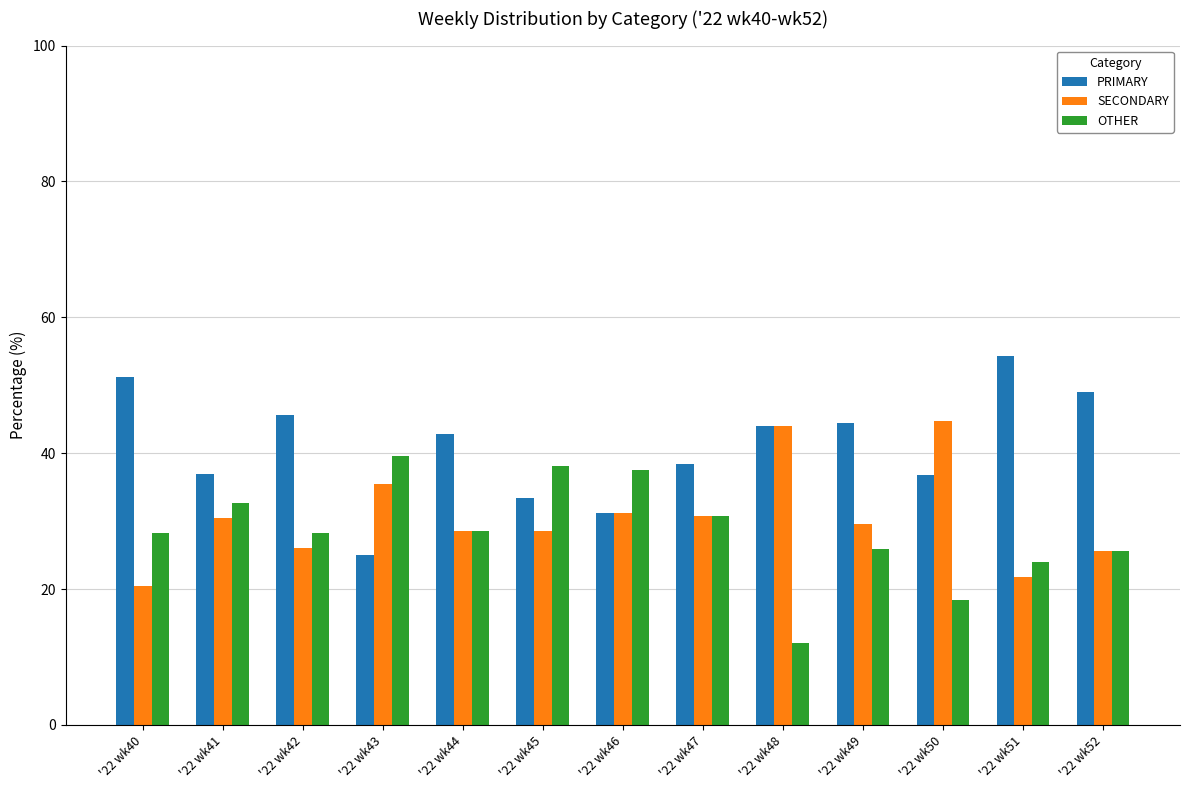

List the series in order of their peak value, lowest first.

OTHER, SECONDARY, PRIMARY